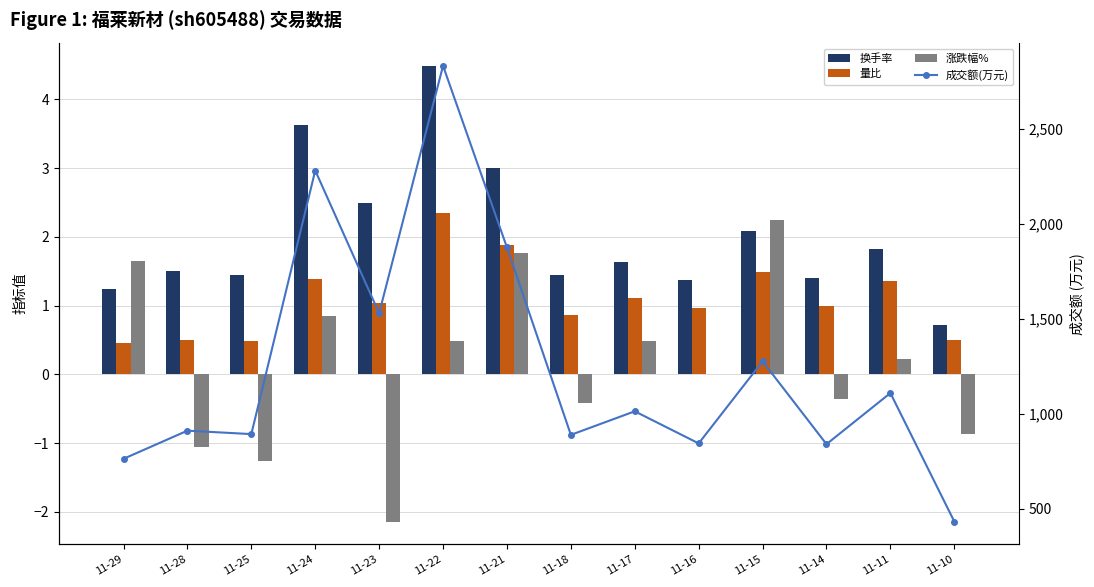

Reading left to right, list all the values displayed in this chart.

换手率: 1.2	1.5	1.4	3.6	2.5	4.5	3.0	1.4	1.6	1.4	2.1	1.4	1.8	0.7
量比: 0.5	0.5	0.5	1.4	1.0	2.4	1.9	0.9	1.1	1.0	1.5	1.0	1.4	0.5
涨跌幅%: 1.6	-1.1	-1.3	0.8	-2.1	0.5	1.8	-0.4	0.5	0.0	2.2	-0.4	0.2	-0.9
成交额(万元): 764.0	912.0	894.0	2281.0	1530.0	2832.0	1876.0	890.0	1014.0	845.0	1277.0	841.0	1110.0	434.0